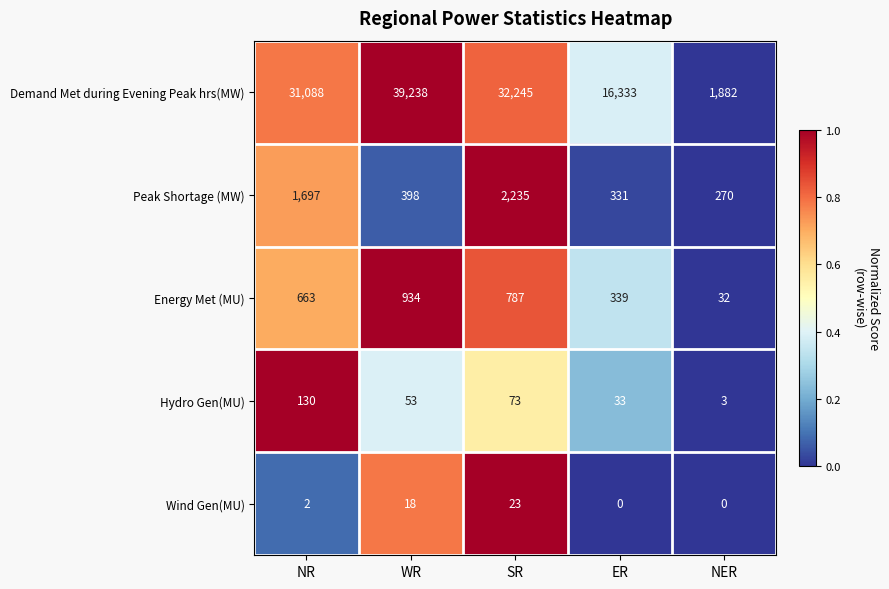

Rank the categories by Demand Met during Evening Peak hrs(MW) value from highest to lowest.

WR, SR, NR, ER, NER